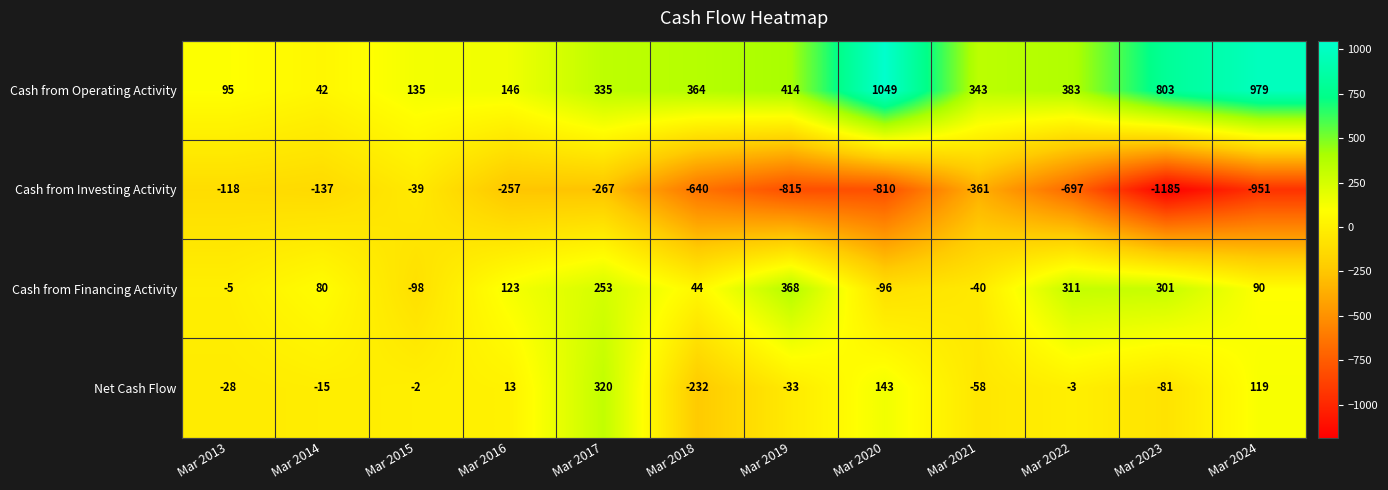

Rank the categories by Cash from Financing Activity value from lowest to highest.

Mar 2015, Mar 2020, Mar 2021, Mar 2013, Mar 2018, Mar 2014, Mar 2024, Mar 2016, Mar 2017, Mar 2023, Mar 2022, Mar 2019